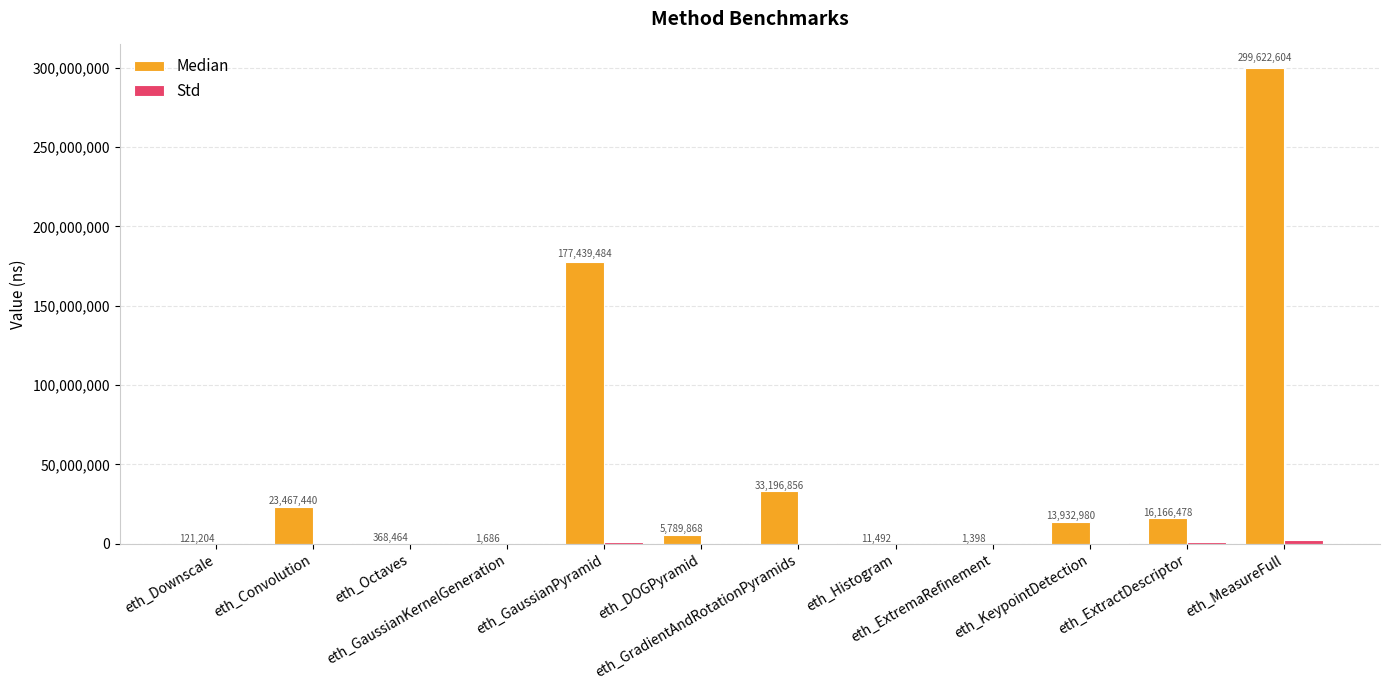

Which series has the largest total across all categories?

Median